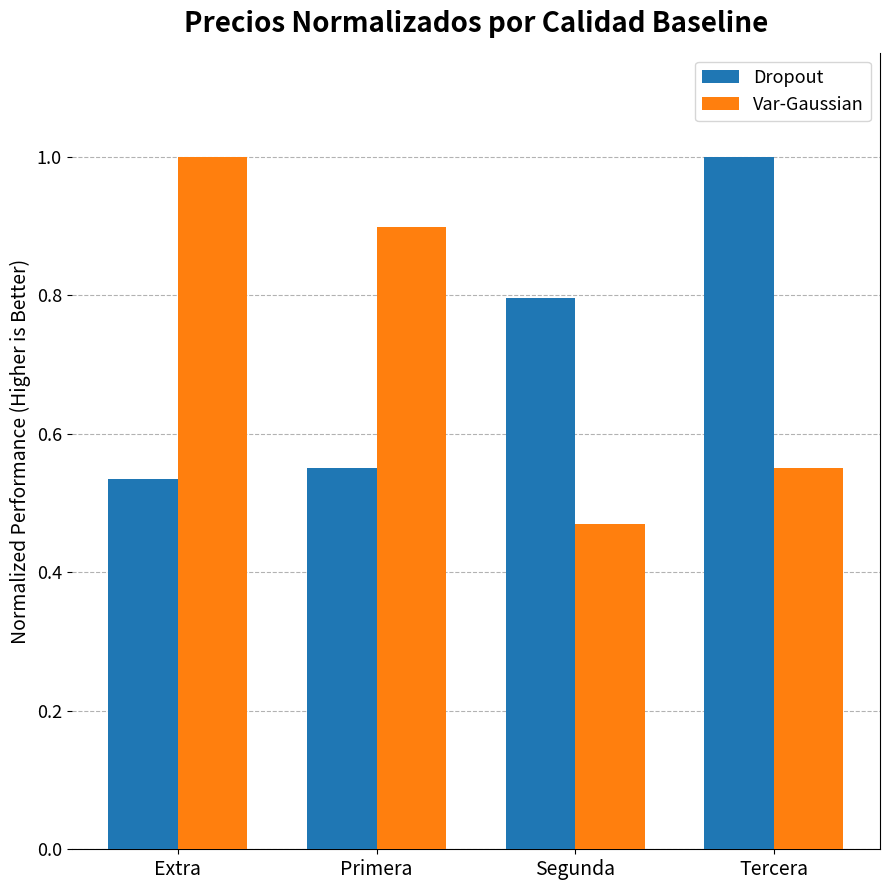

Rank the series at Primera from lowest to highest value.

Dropout, Var-Gaussian